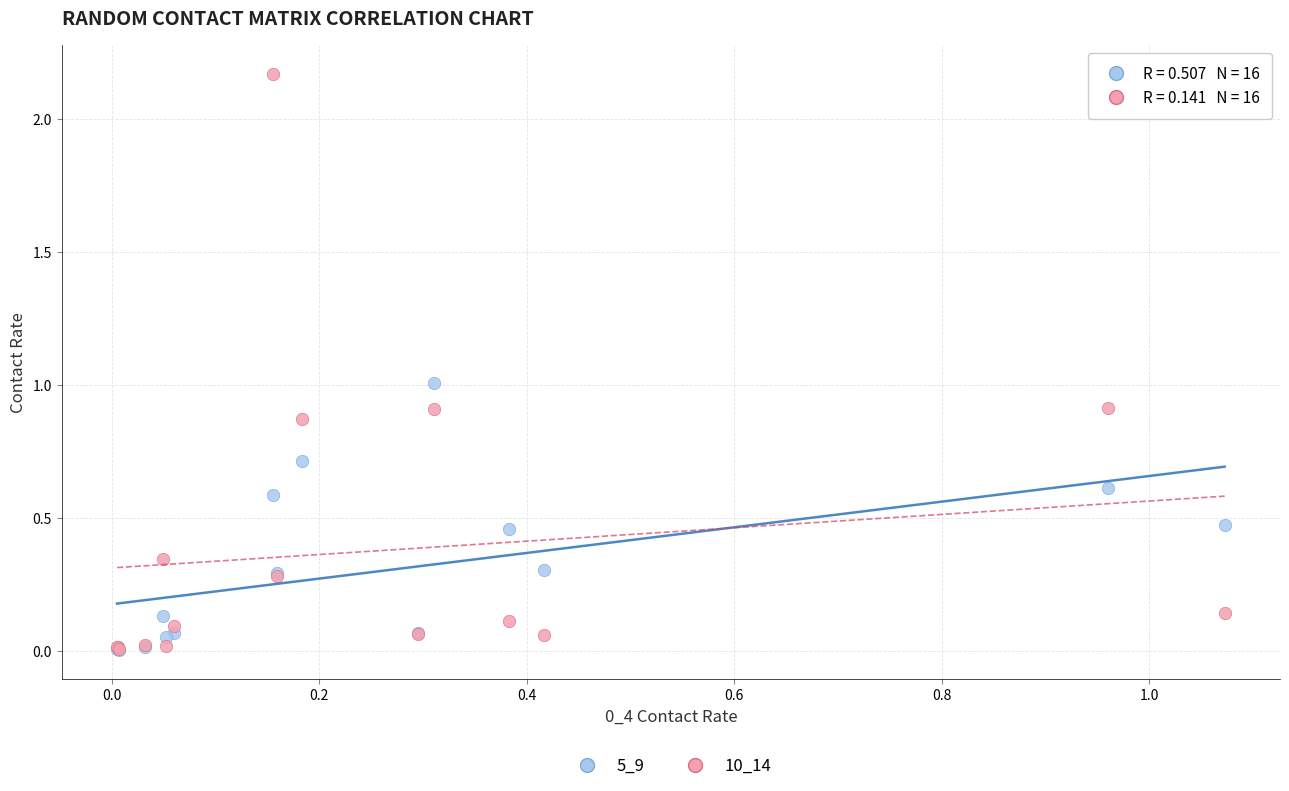

What are all the series names shown in the legend?

5_9, 10_14